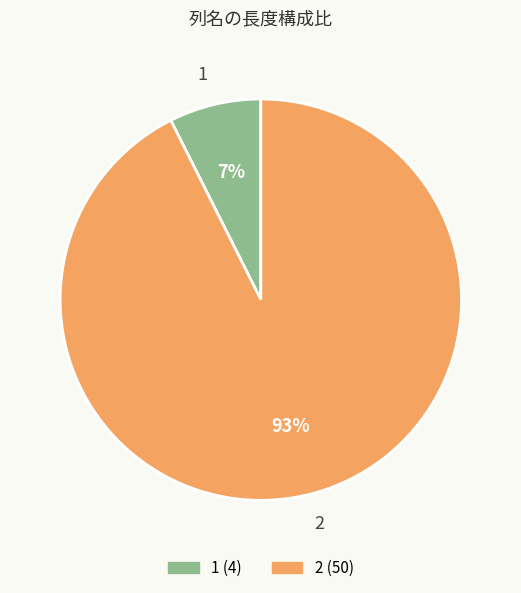

To the nearest percent, what is the combined percentage of 1 and 2?

100%